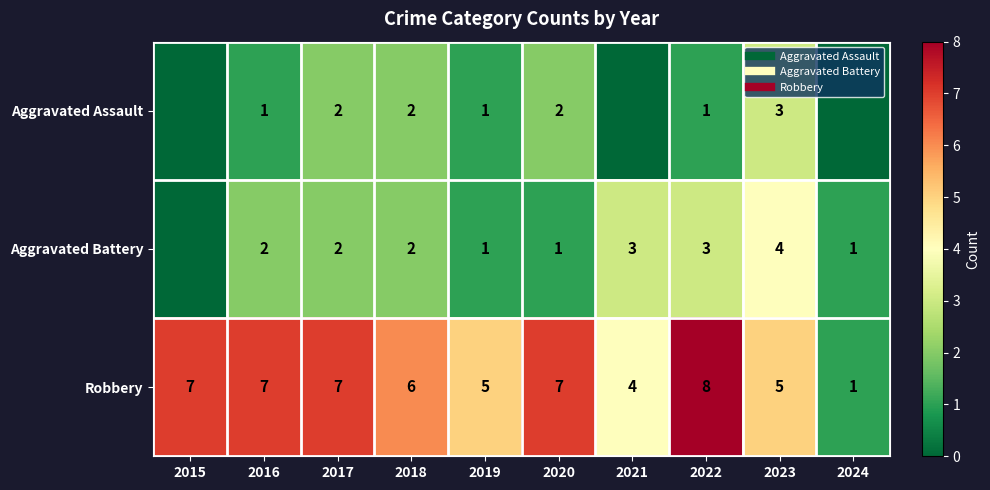

At how many categories does at least one series exceed 5?

6